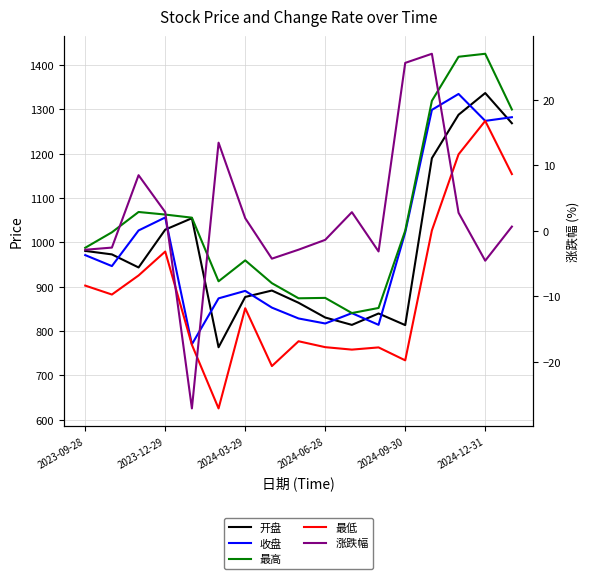

Which series changed the most between 2023-12-29 and 13?

收盘